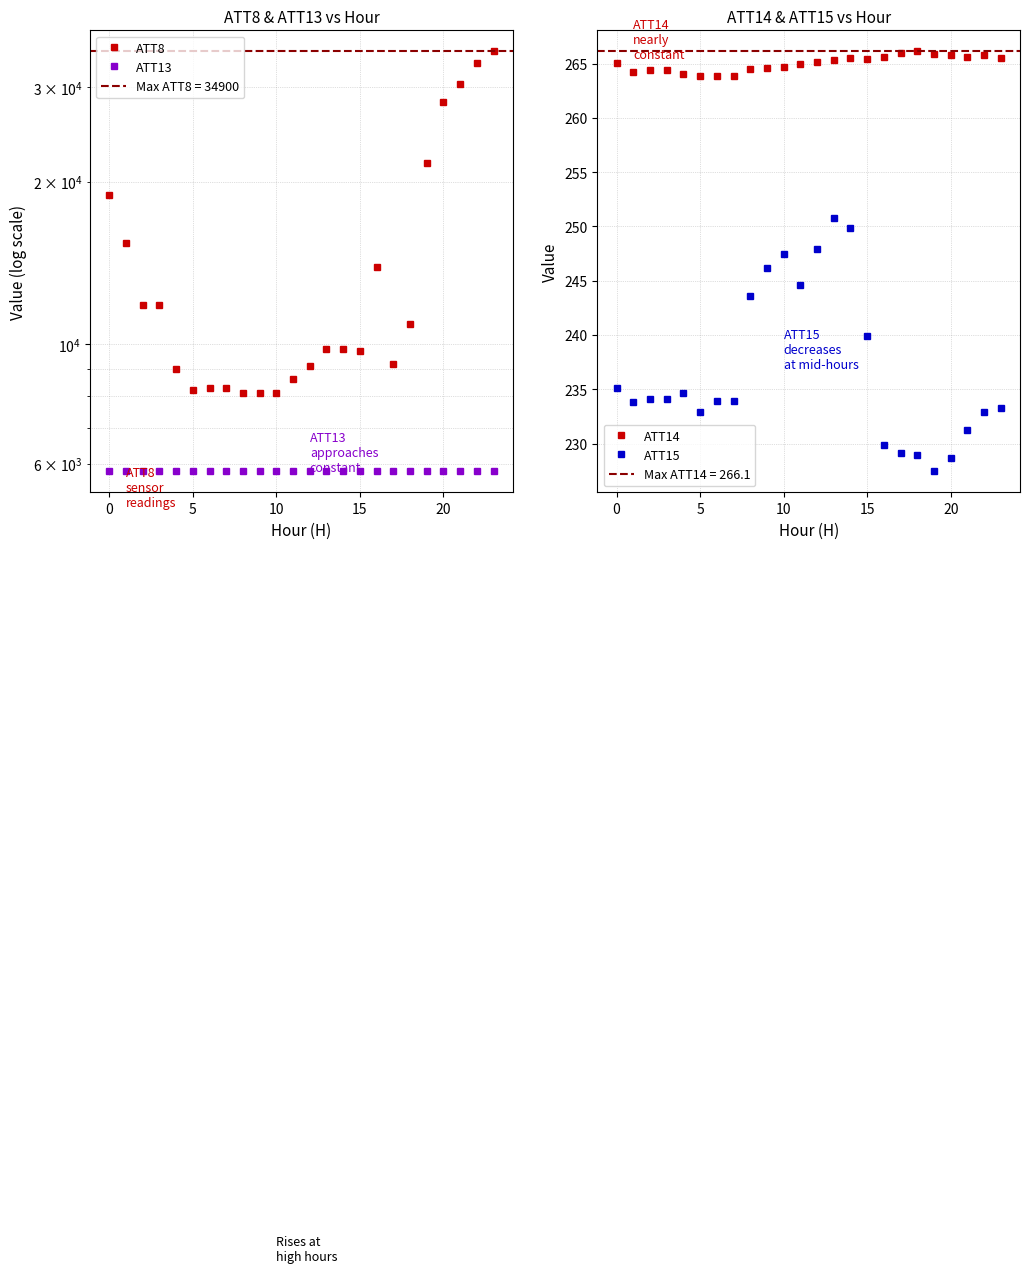

Between 22 and 15, which is larger?

22